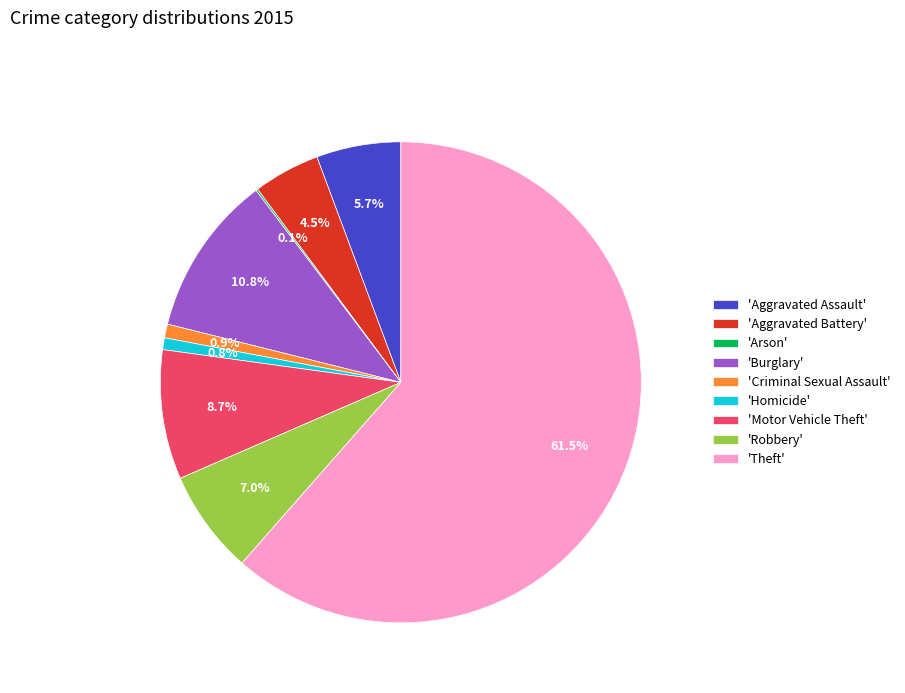

Which slice represents more than half of the pie?

'Theft'